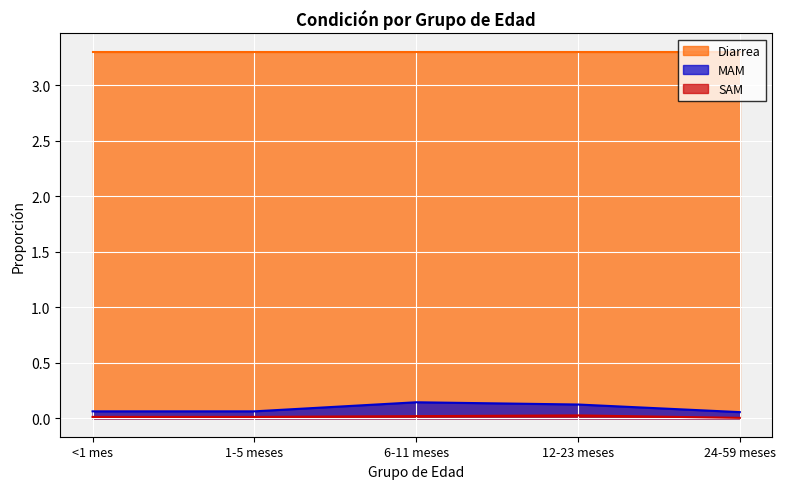

Which category has the highest value across all series?

6-11 meses